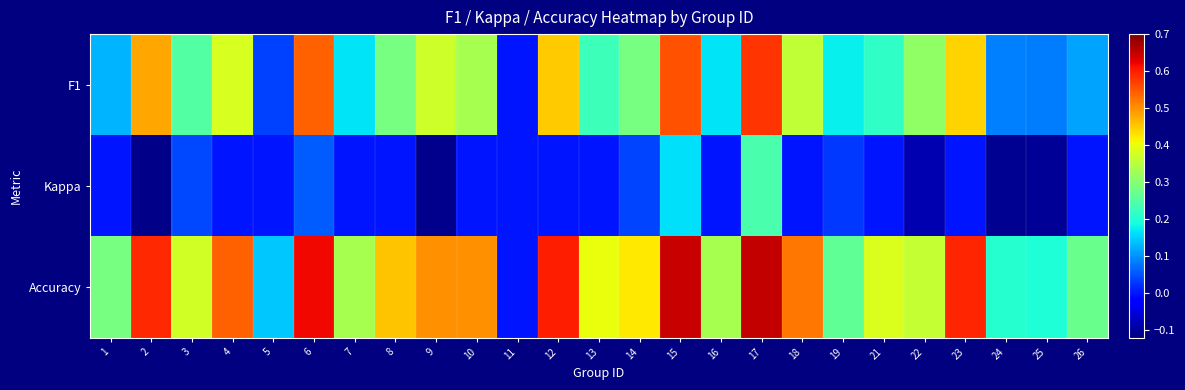

At how many categories does at least one series exceed 0?

24